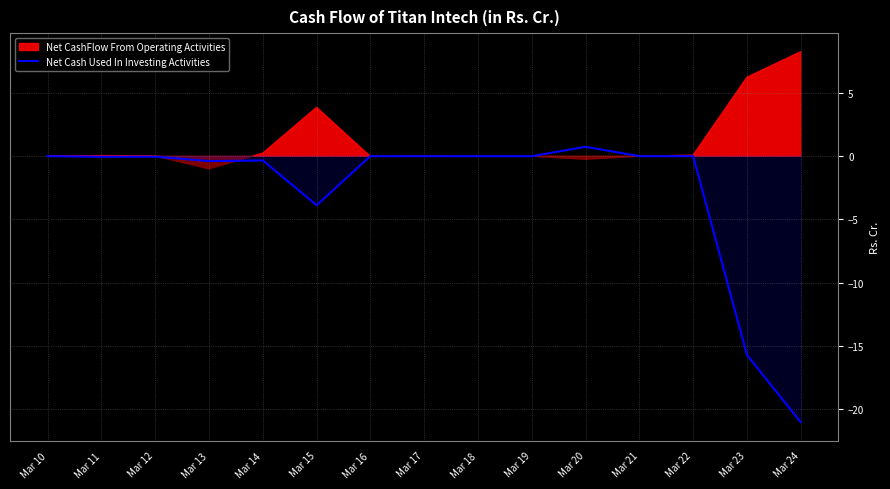

How many interior local valleys (lower than both neighbors) does the data have?

3